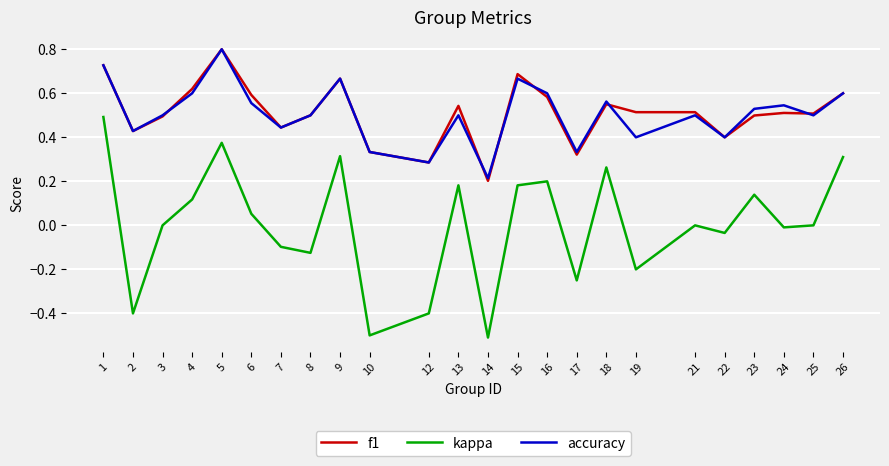

The value of accuracy at 18 is 0.6. True or false?

True